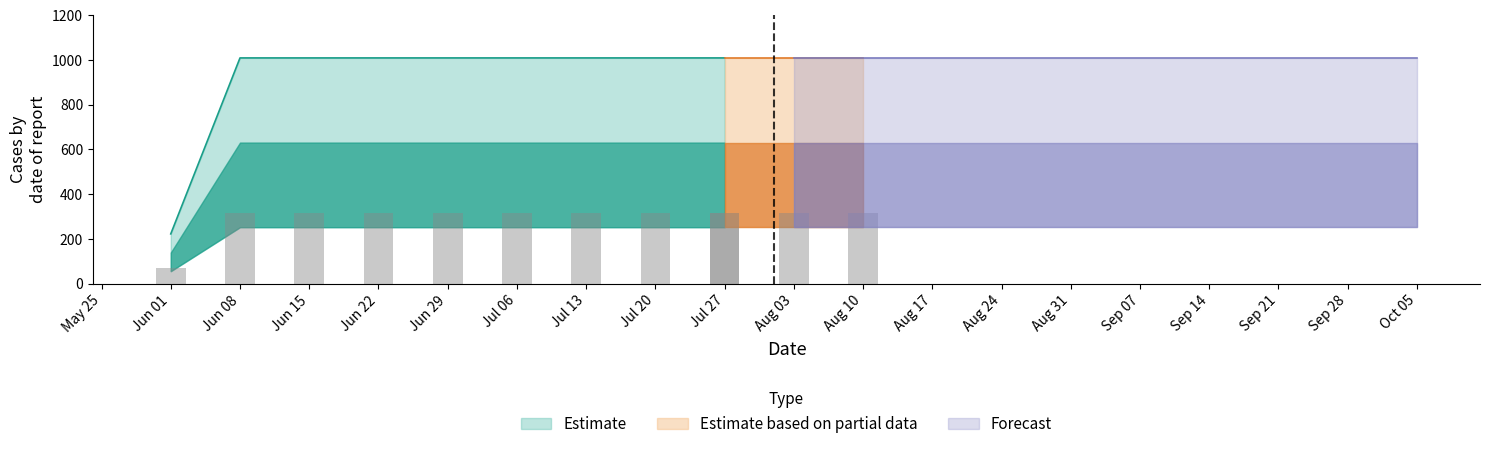

At how many categories does at least one series exceed 556?

18